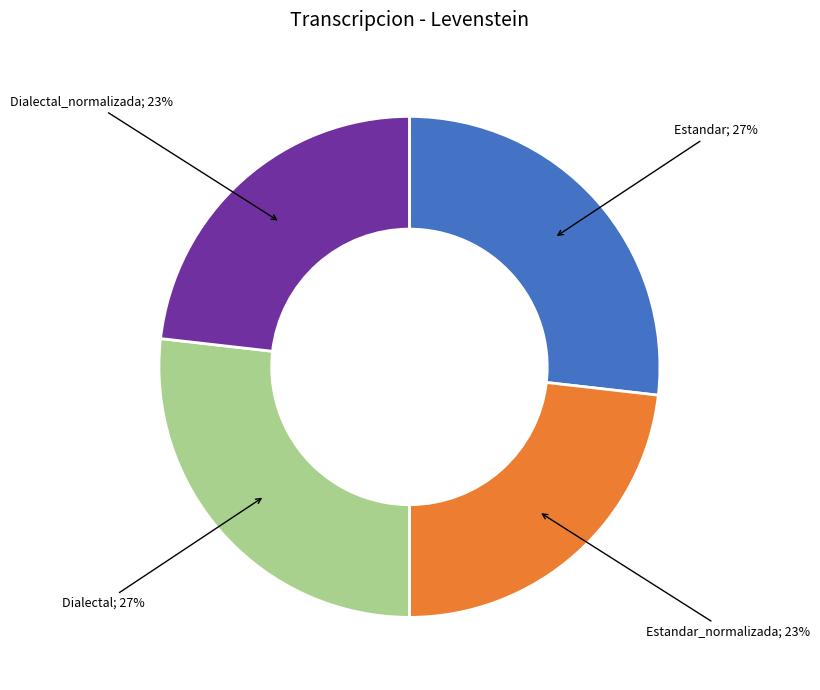

Does any single category account for the majority?

No